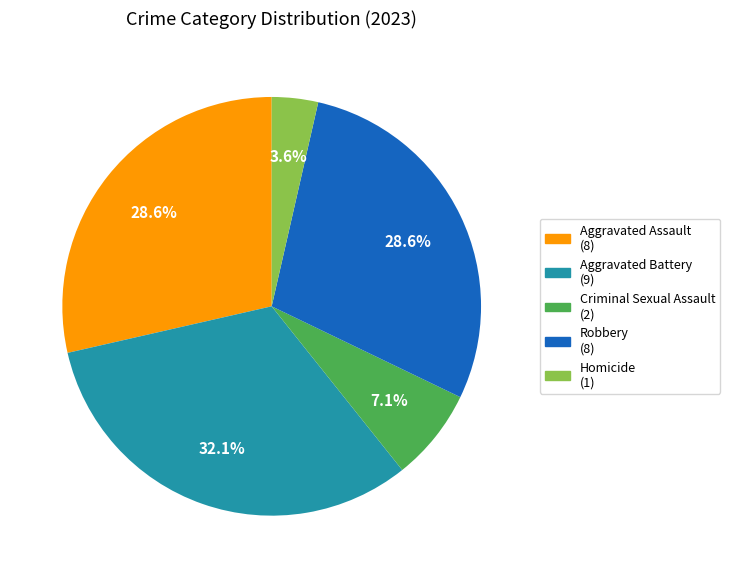

Does any single category account for the majority?

No